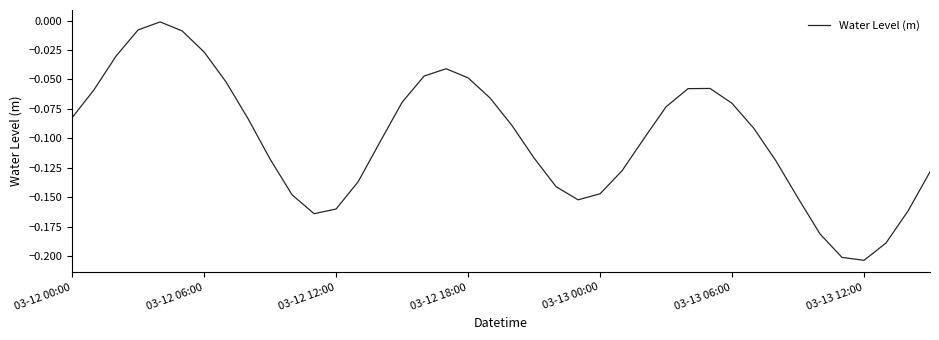

Is it true that the value at 03-12 12:00 is -0.3?

False